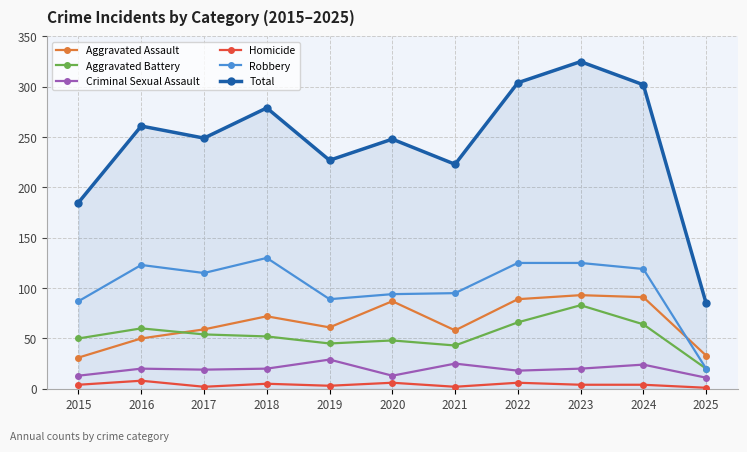

Which series changed the most between 2024 and 2025?

Total